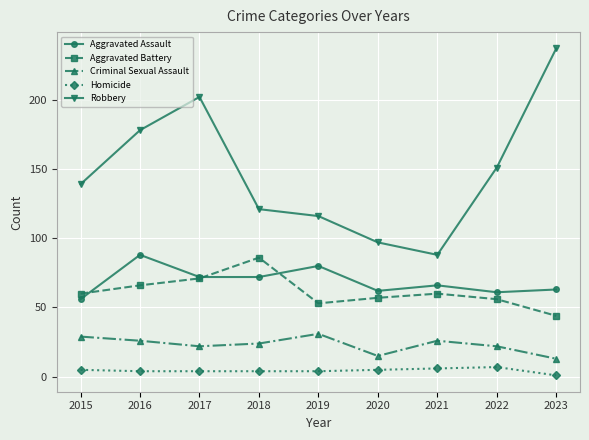

Is this an area chart (filled region under the line)?

No